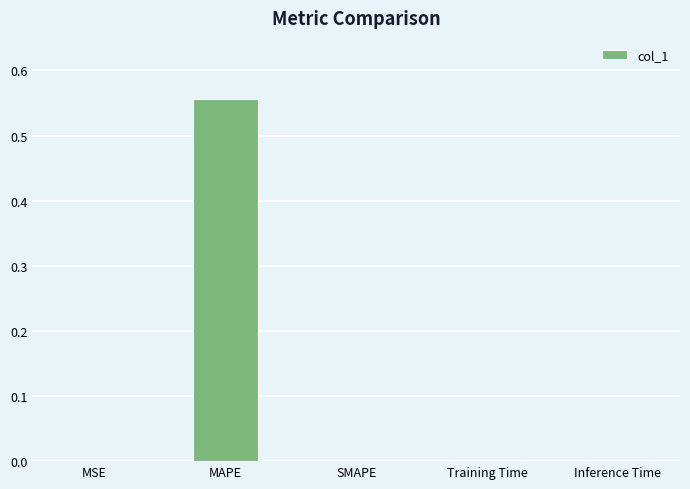

Which label corresponds to the largest value in the chart?

MAPE